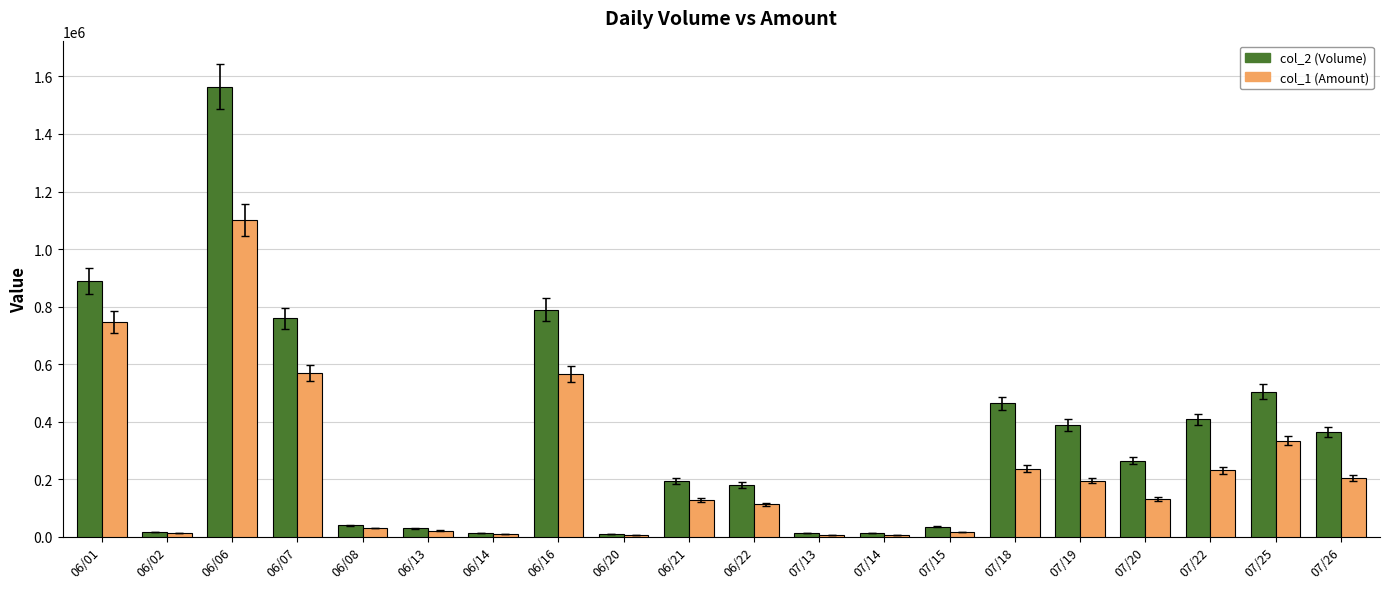

What is the difference between the second highest and second lowest values in the col_1 (Amount) series?

741010